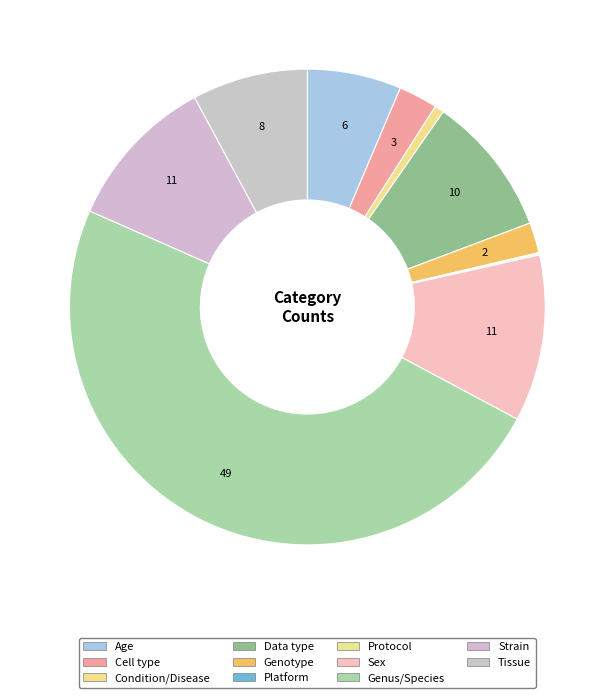

Which category has the smallest portion of the pie?

Platform